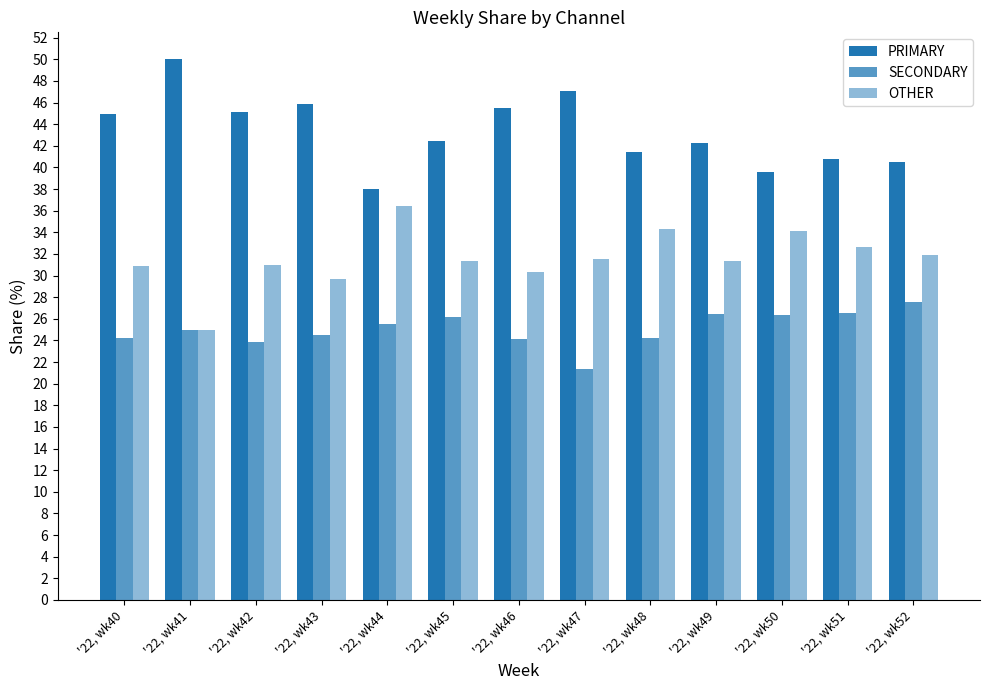

What is the minimum value shown in the chart?

21.4